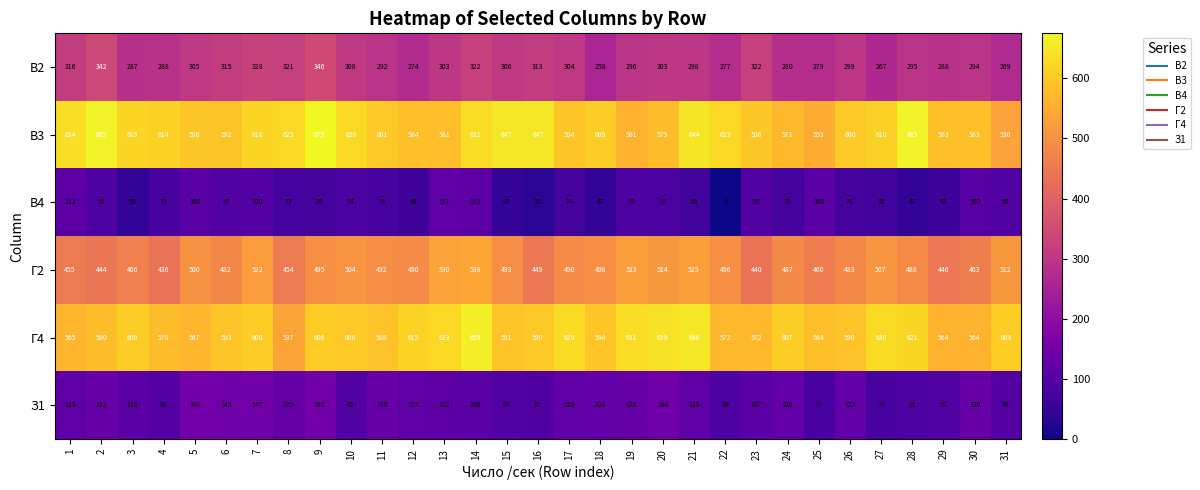

What is the spread (max minus min) of values at 29?

520